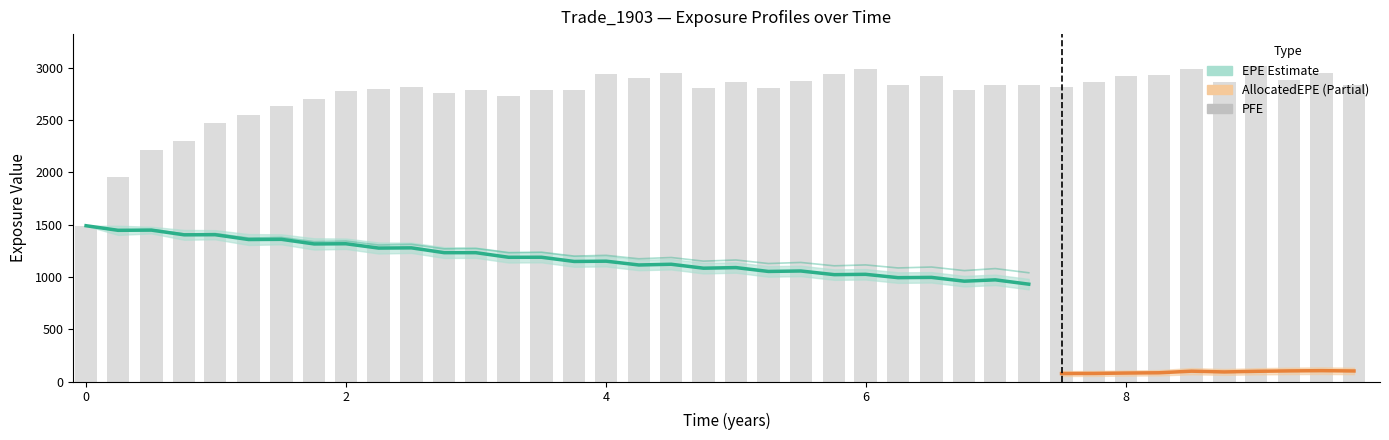

What is the label of the 33rd bar from the left?

8.0